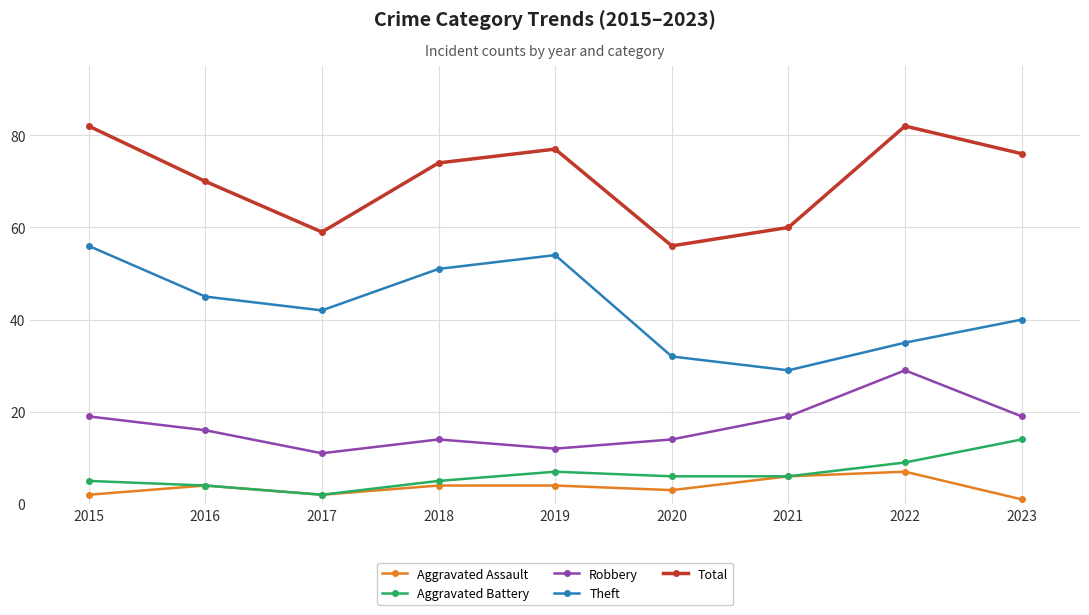

What is the spread (max minus min) of values at 2015?

80